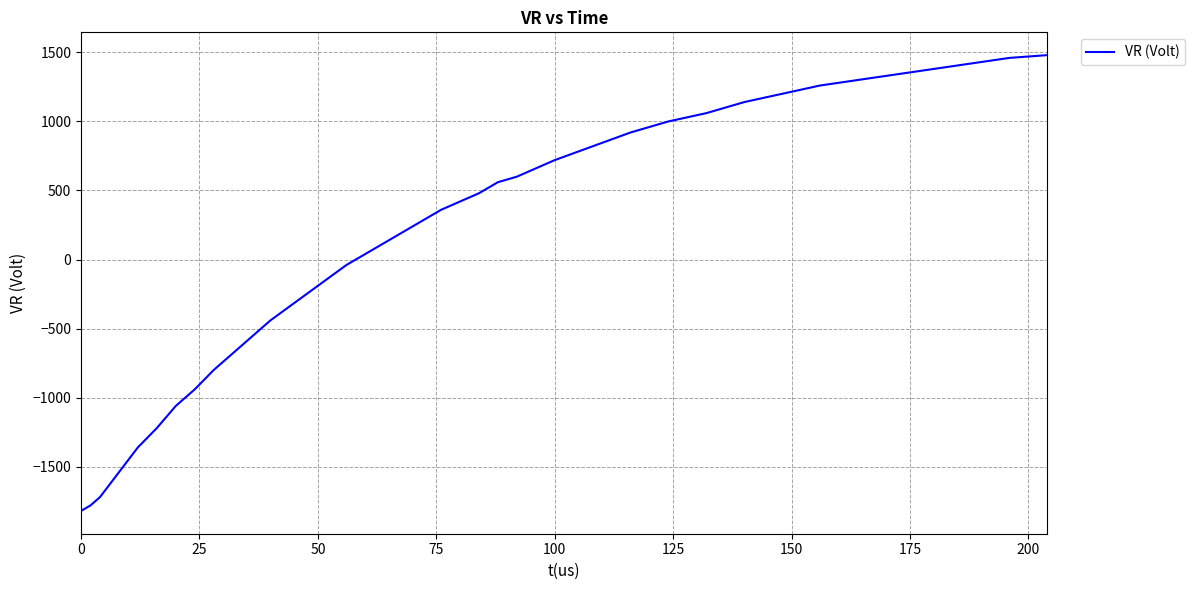

How many positive values are there?

24